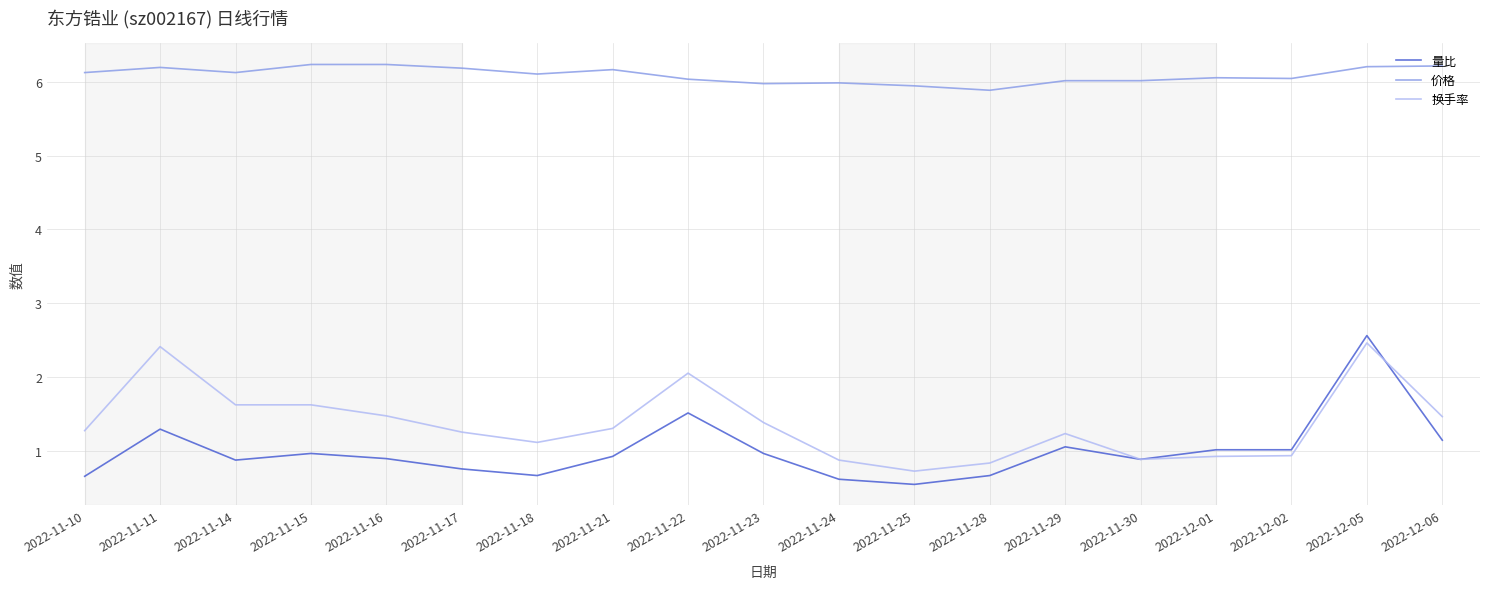

Which category has the highest value in the 量比 series?

2022-12-05